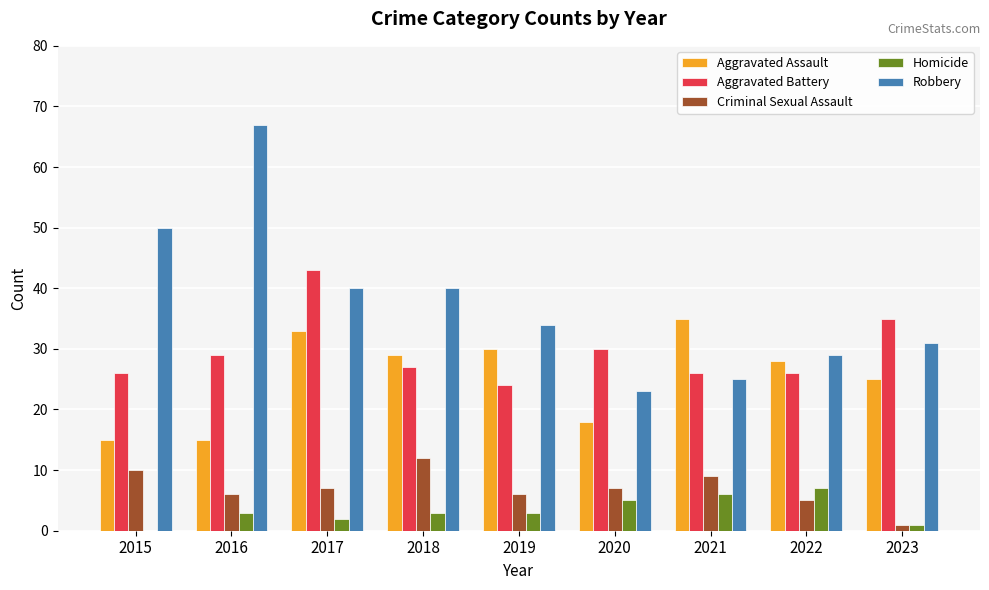

Is the value of Robbery at 2022 greater than the value of Aggravated Assault at 2022?

Yes